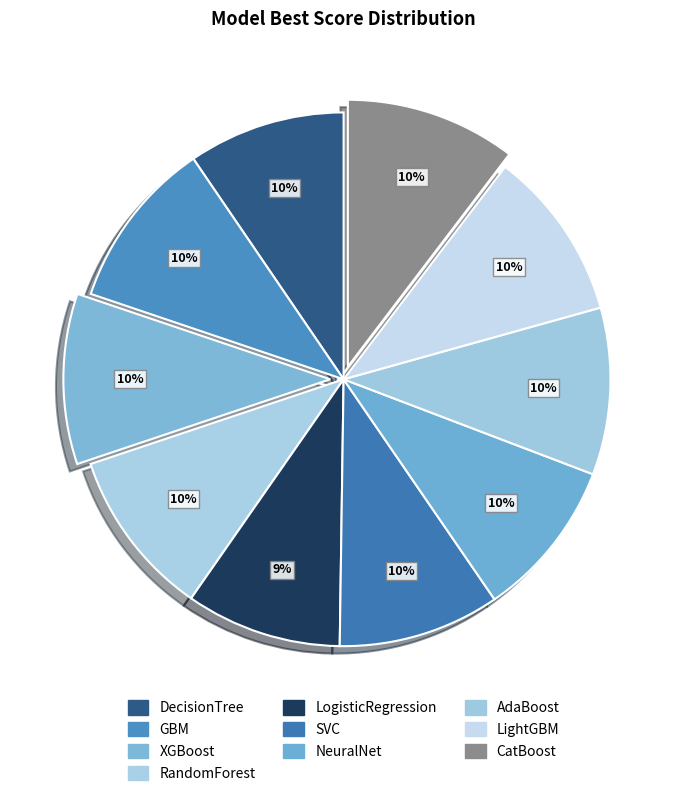

How many segments does this pie chart have?

10